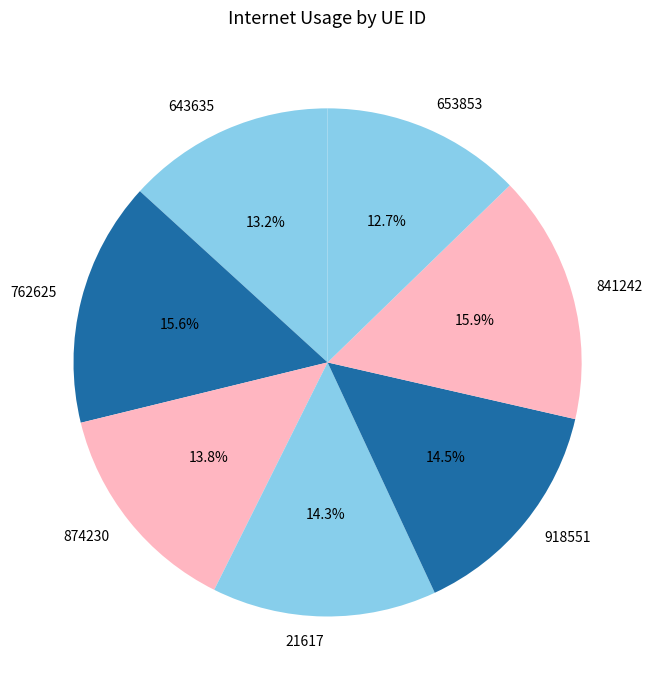

How many slices are in this pie chart?

7